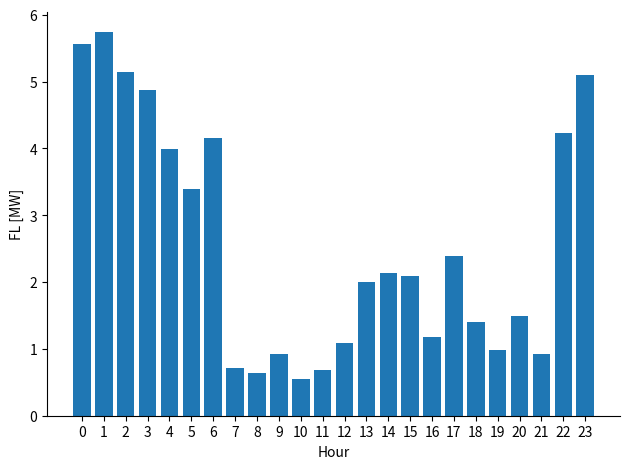

What is the difference between the second highest and minimum values?

5.0